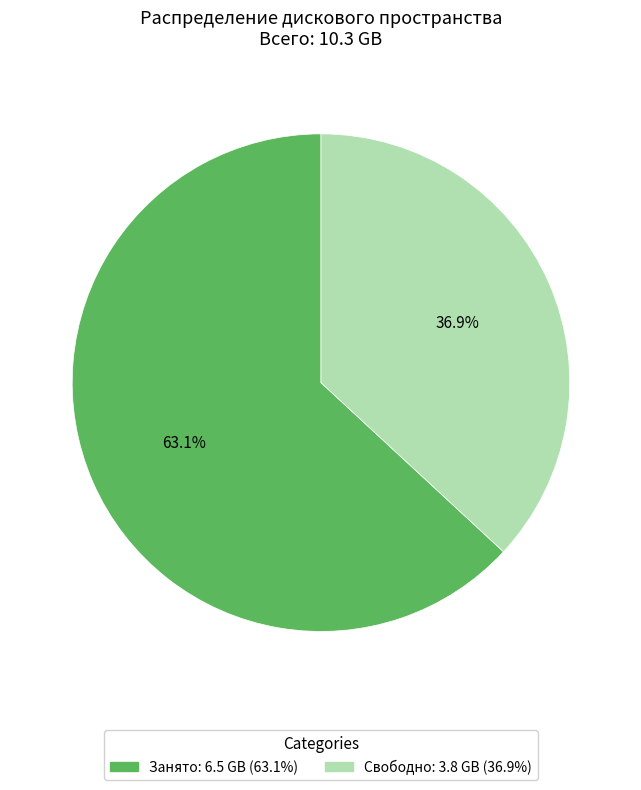

How many segments does this pie chart have?

2